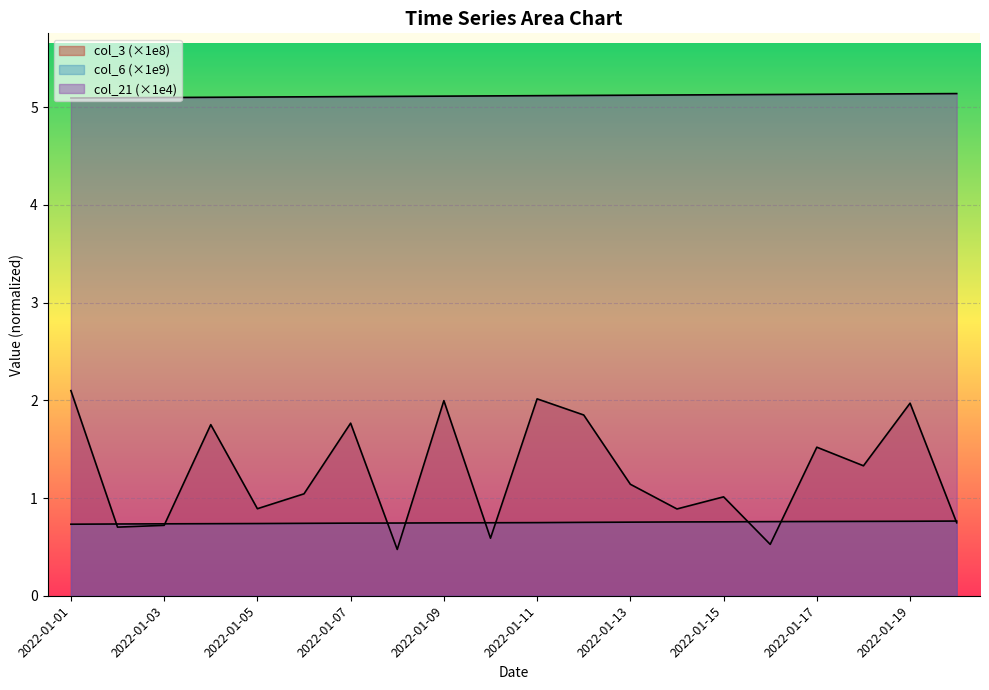

Is the value of col_21 at 2022-01-04 greater than the value of col_6 at 2022-01-01?

Yes